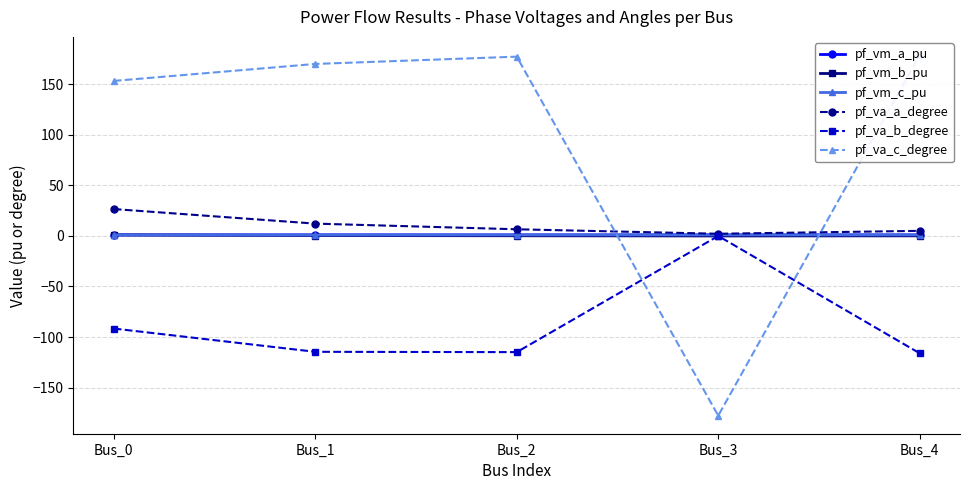

What is the highest value of the pf_vm_b_pu series?

1.0